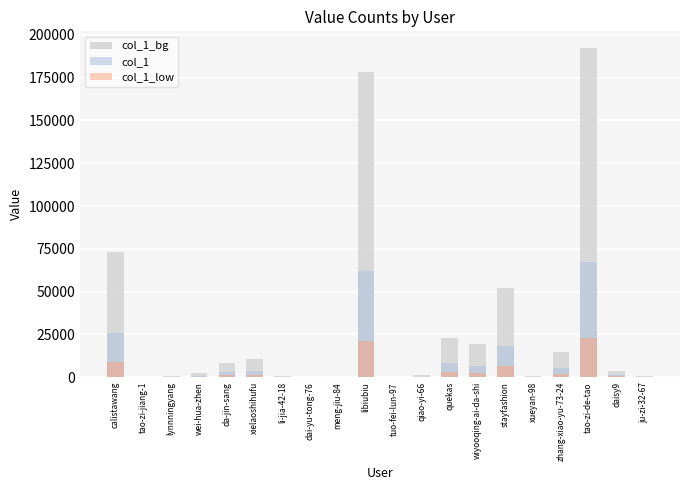

How many bars are there in each group?

3